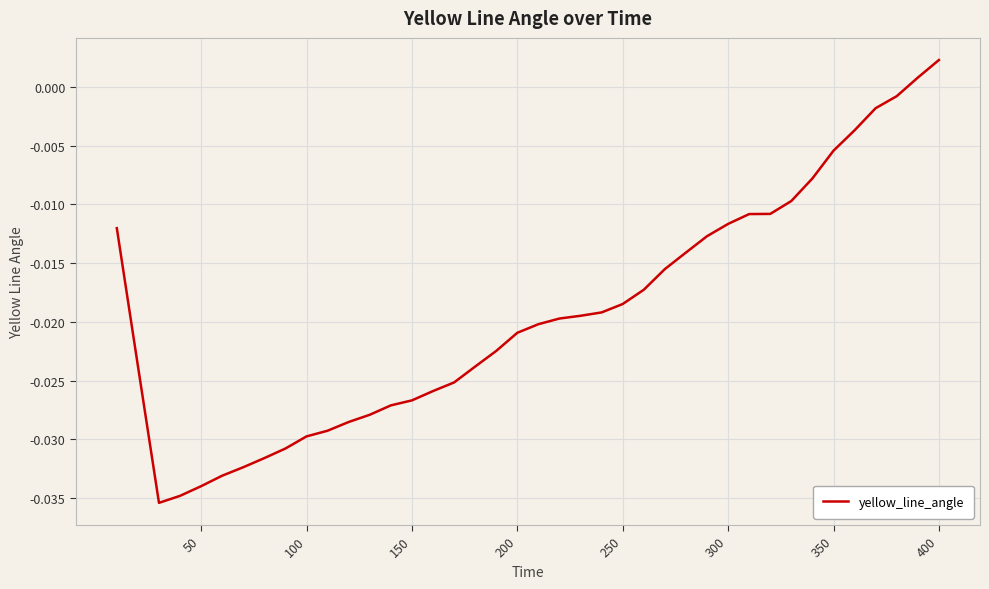

How many lines are shown in the chart?

1